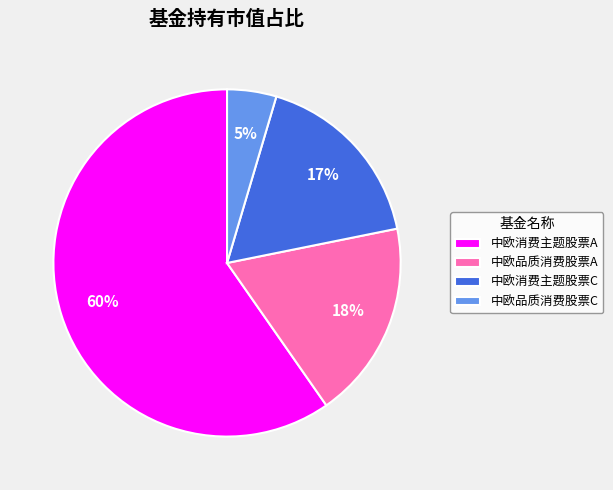

To the nearest percent, what is the difference between the largest and smallest slice percentages?

55%